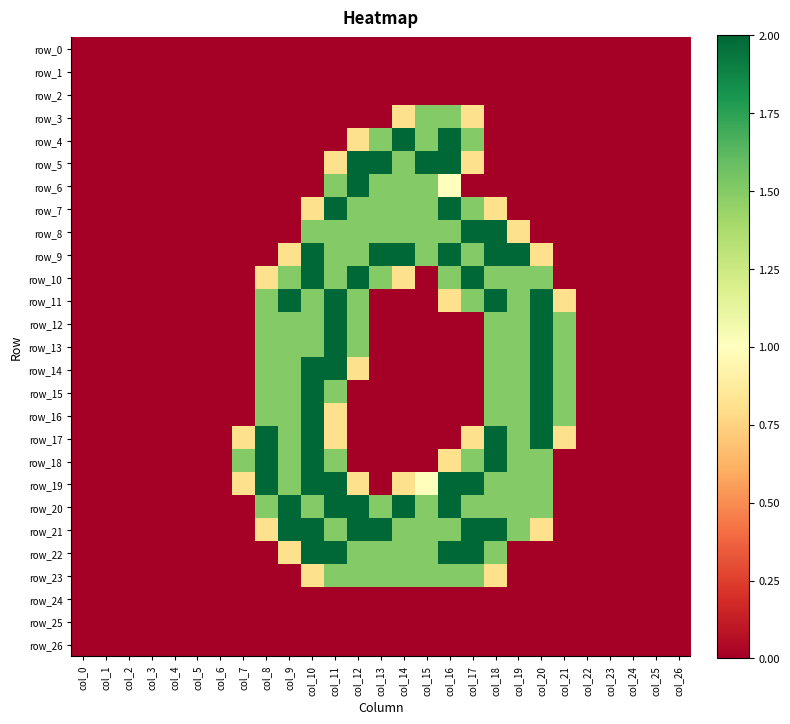

How many values in the row_5 series exceed 0?

7